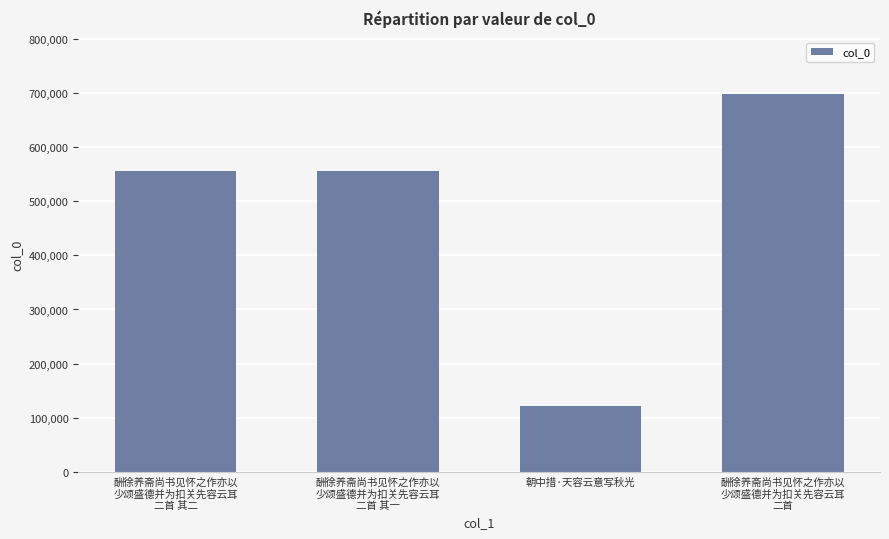

The chart shows a value of 968543 at 酬徐养斋尚书见怀之作亦以
少颂盛德并为扣关先容云耳
二首. True or false?

False